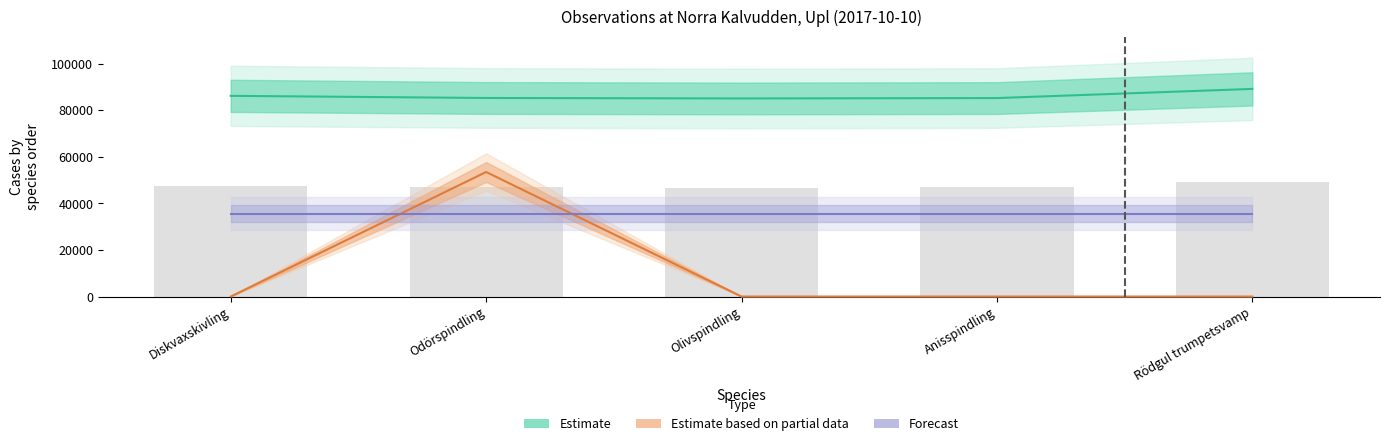

At how many categories does at least one series exceed 53512?

5